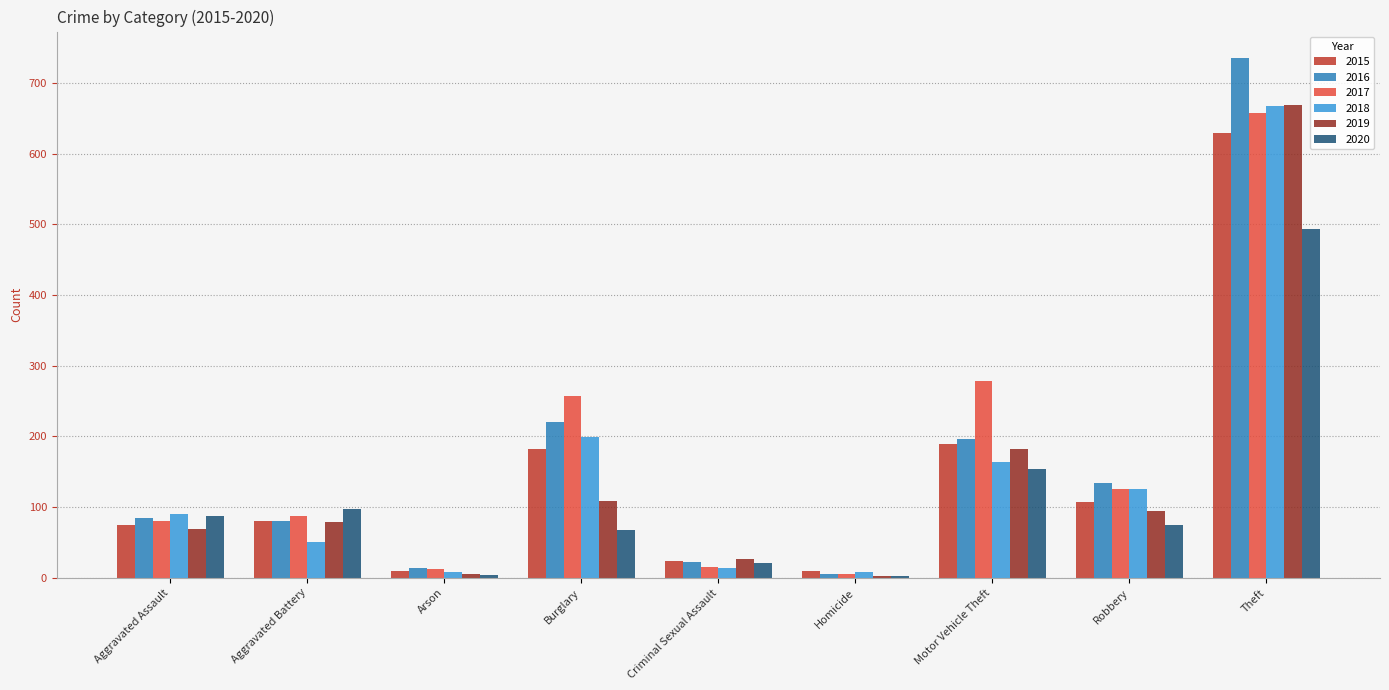

Which series has the largest range (max minus min)?

2016